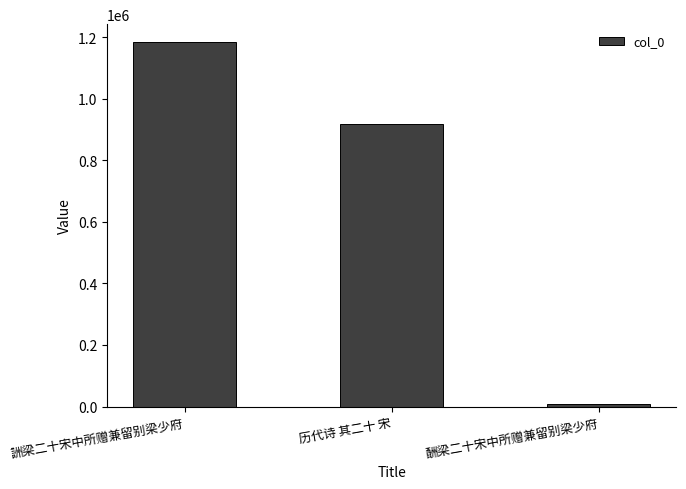

Are the bars grouped side by side (vs. stacked)?

No